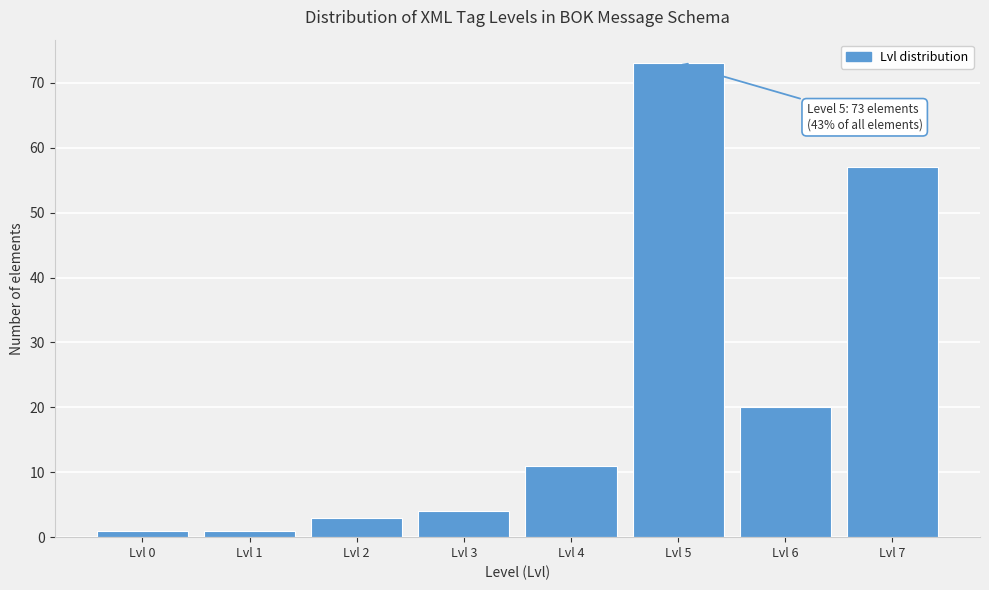

Reading left to right, list all the values displayed in this chart.

1	1	3	4	11	73	20	57